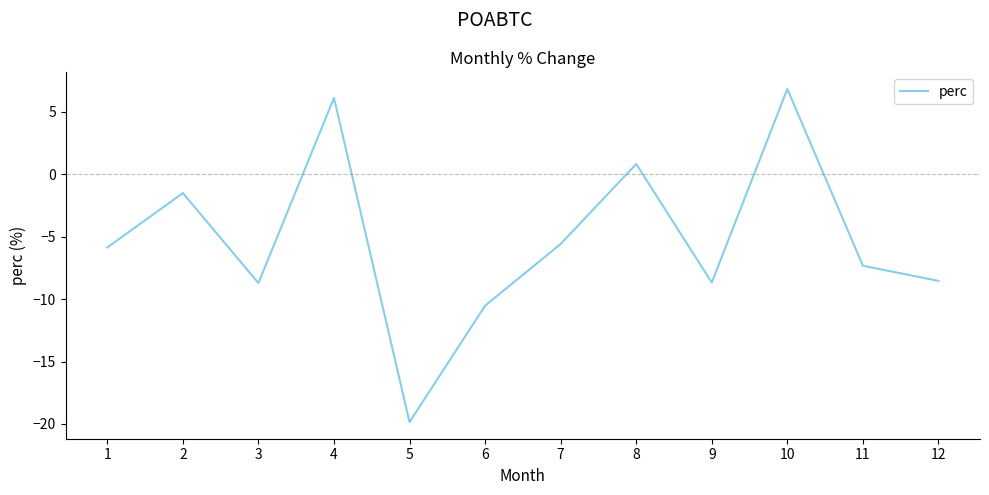

Where is the data nearest to the value -6?

1